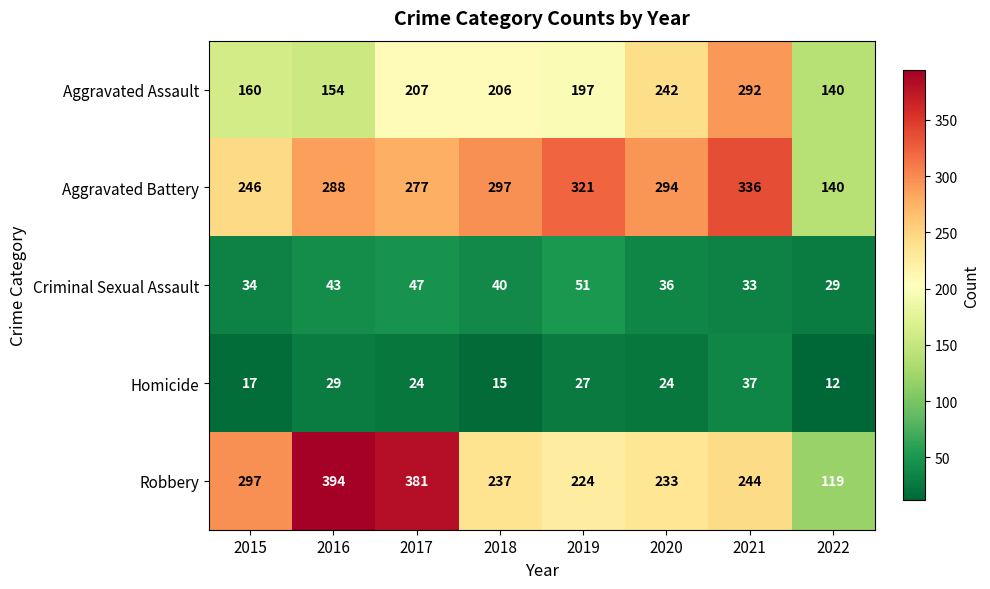

What is the sum of all Robbery values?

2129